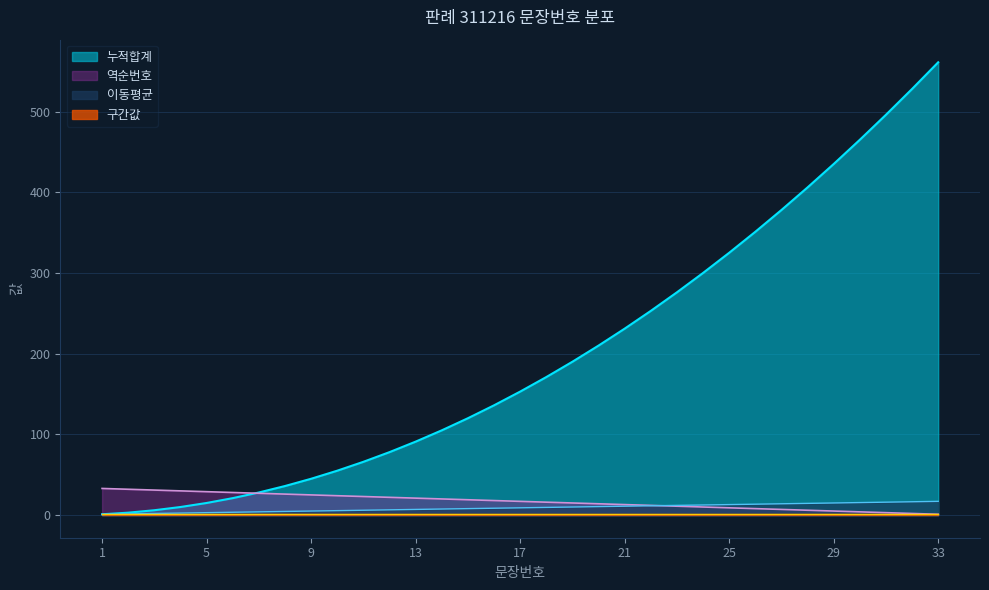

What is the minimum value for 문장번호?

1.0